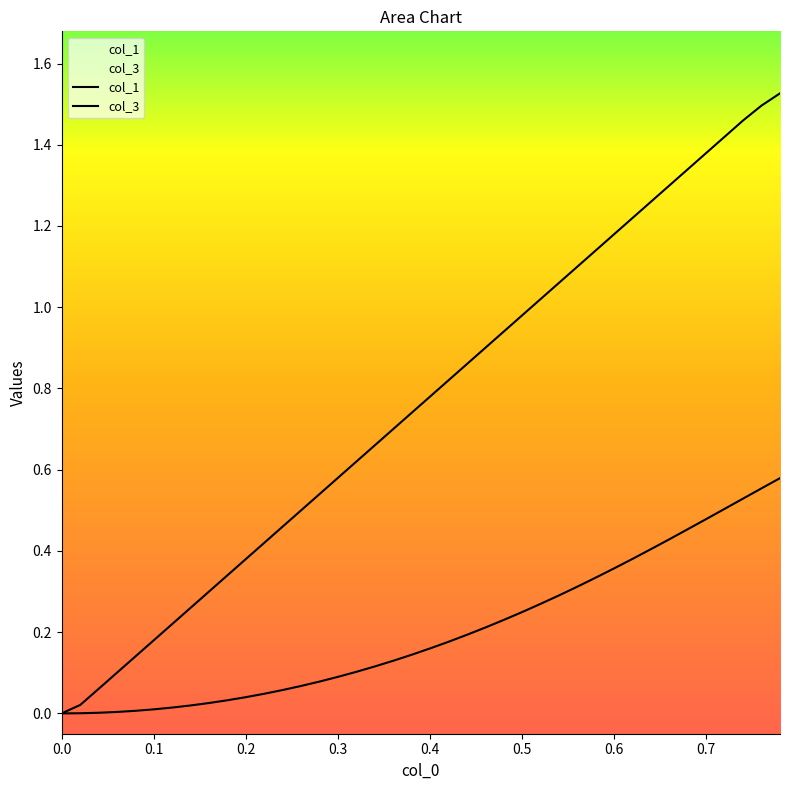

Is it true that col_3 equals 0.2 at 17?

False